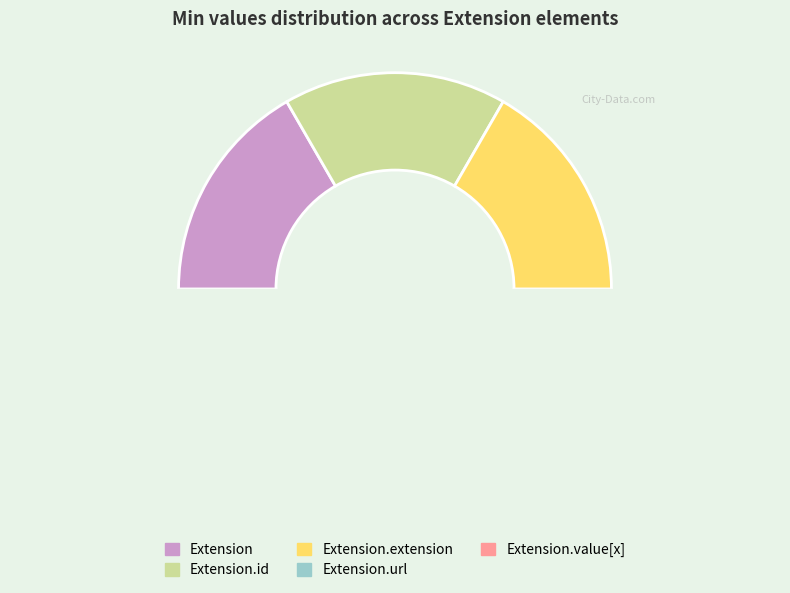

How many segments does this pie chart have?

5